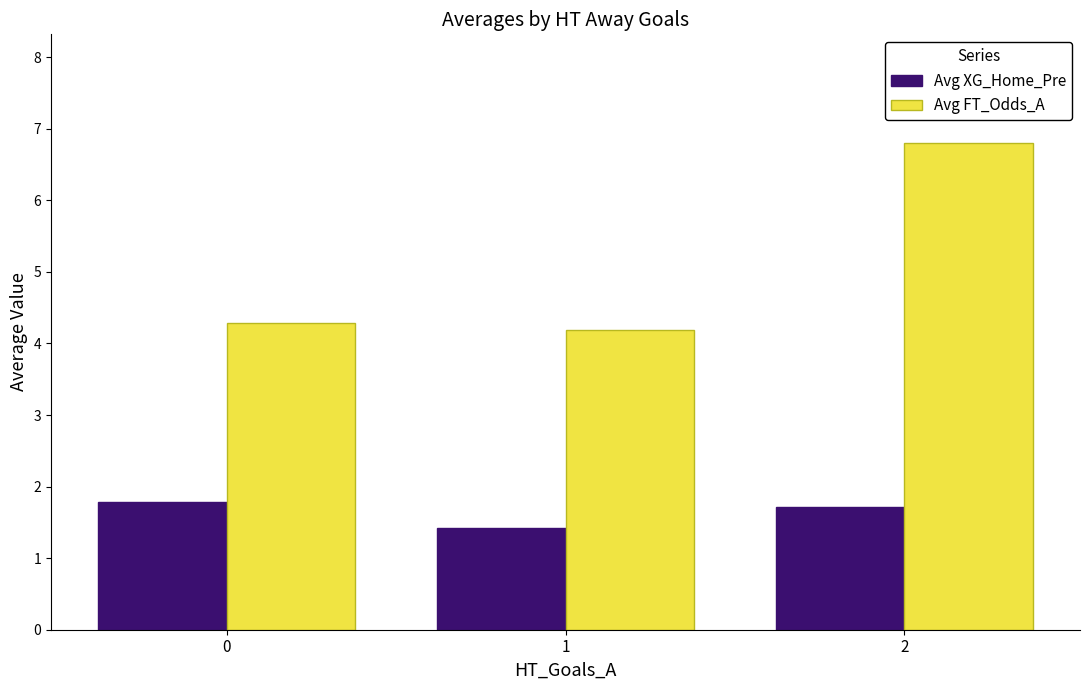

Are the bars grouped side by side (vs. stacked)?

Yes